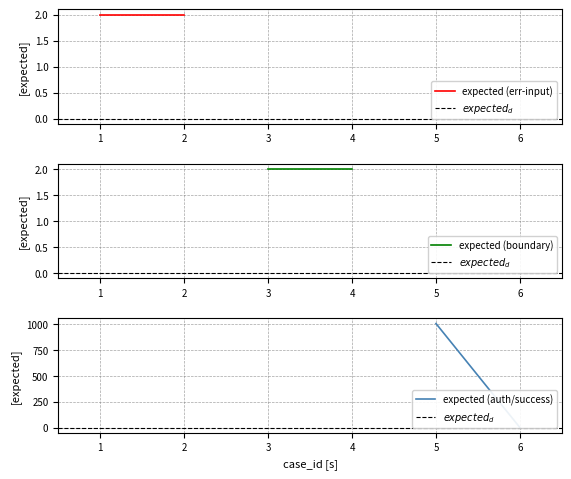

Reading right to left, what are all the values shown in this chart?

expected (err-input): 2	2
$expected_d$: 0	0
expected (boundary): 2	2
expected (auth/success): 0	1007